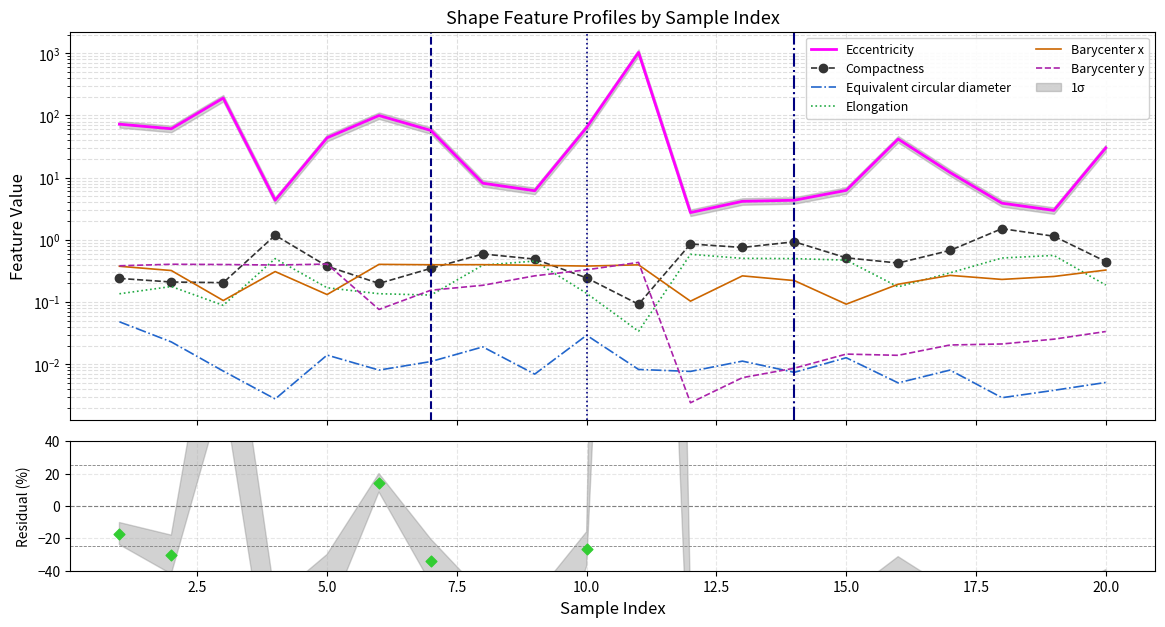

What are all the series names shown in the legend?

Eccentricity, Compactness, Equivalent circular diameter, Elongation, Barycenter x, Barycenter y